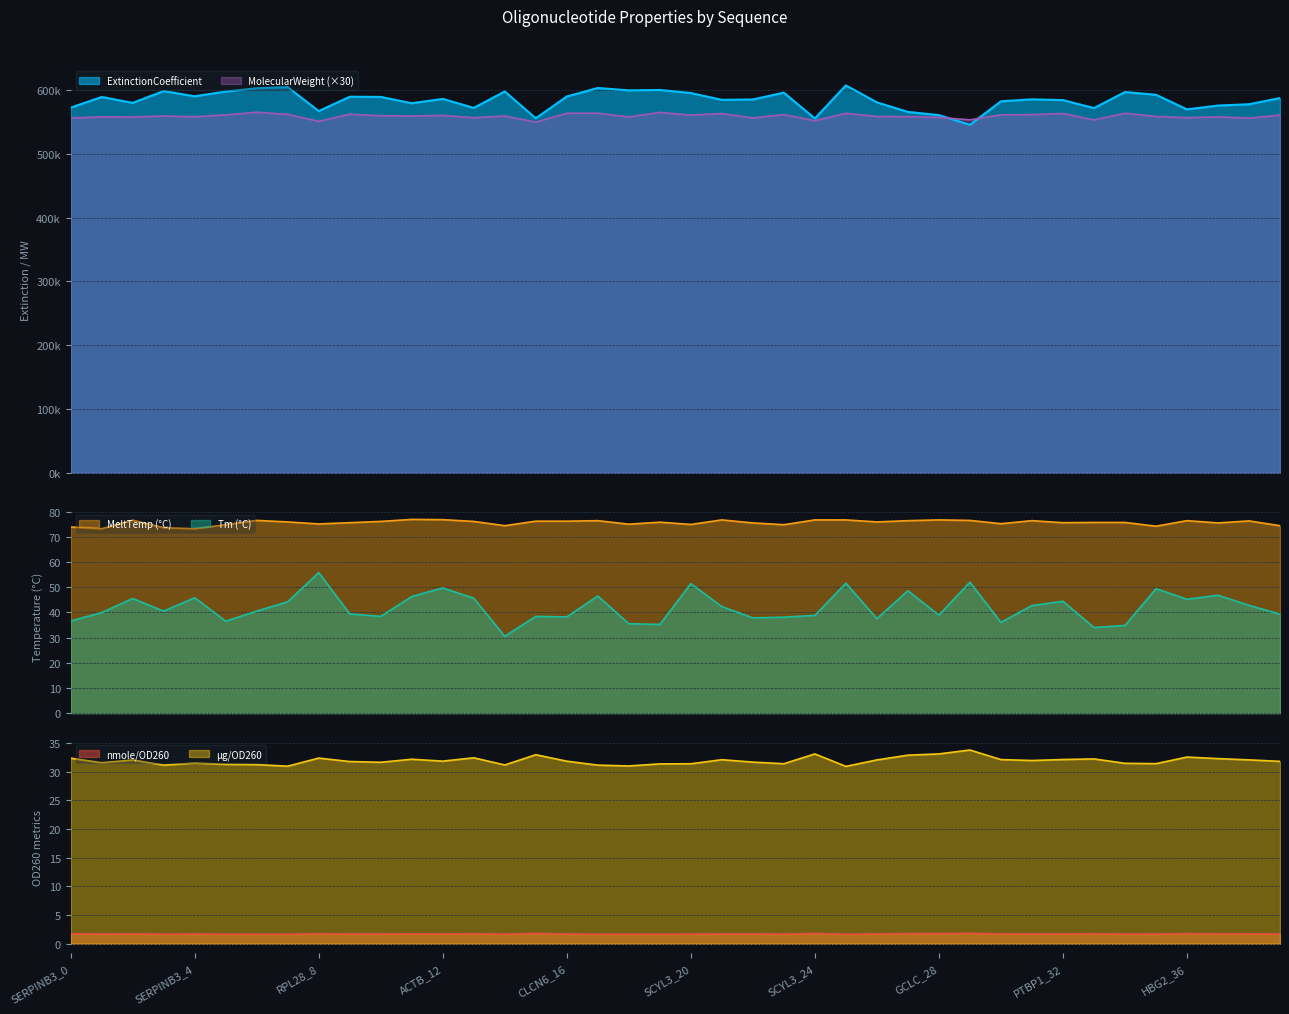

Which label corresponds to the smallest value in the chart?

RPL28_7